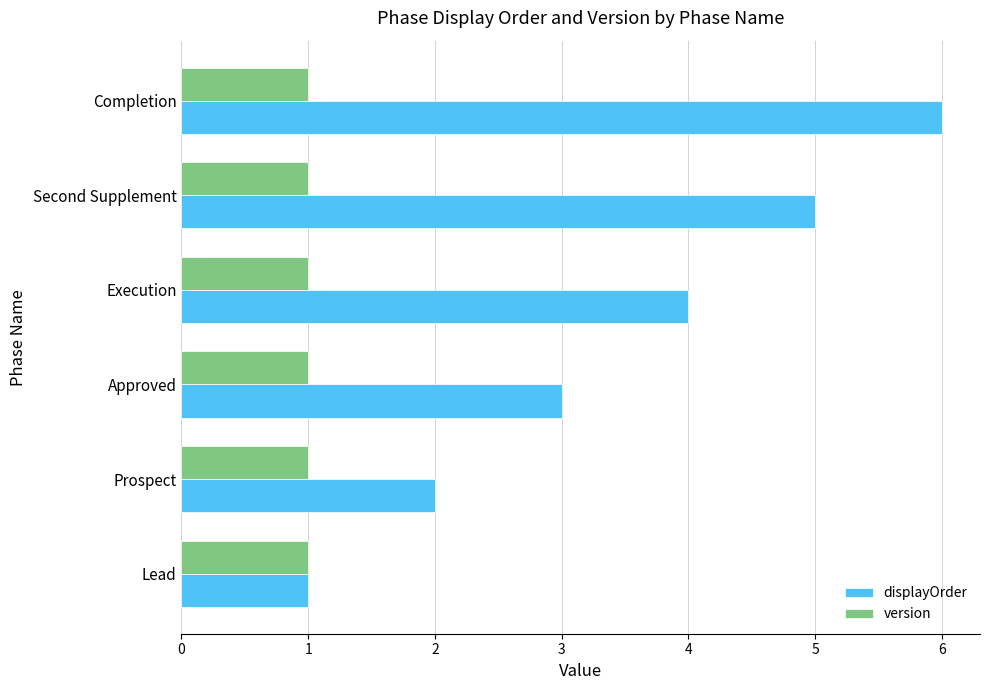

What is the average value of the displayOrder series?

4